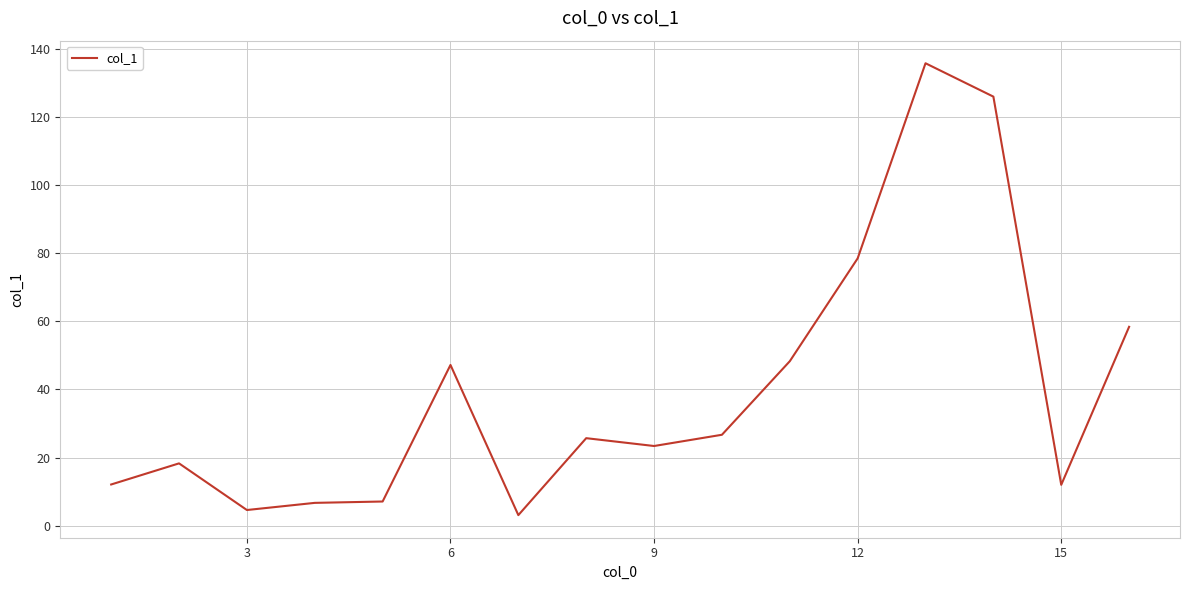

Is this an area chart (filled region under the line)?

No